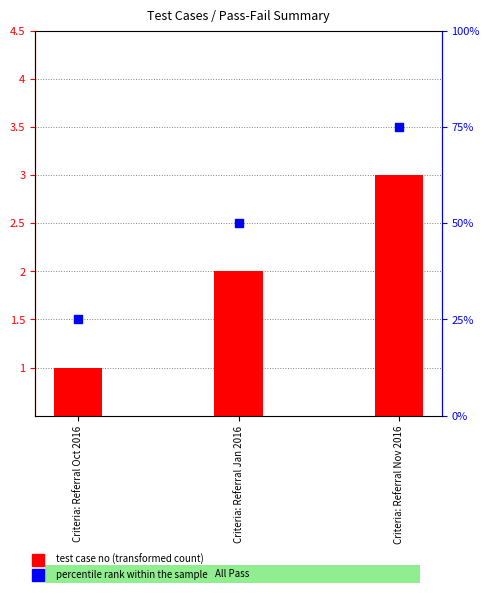

What are all the series names shown in the legend?

test case no (transformed count), percentile rank within the sample